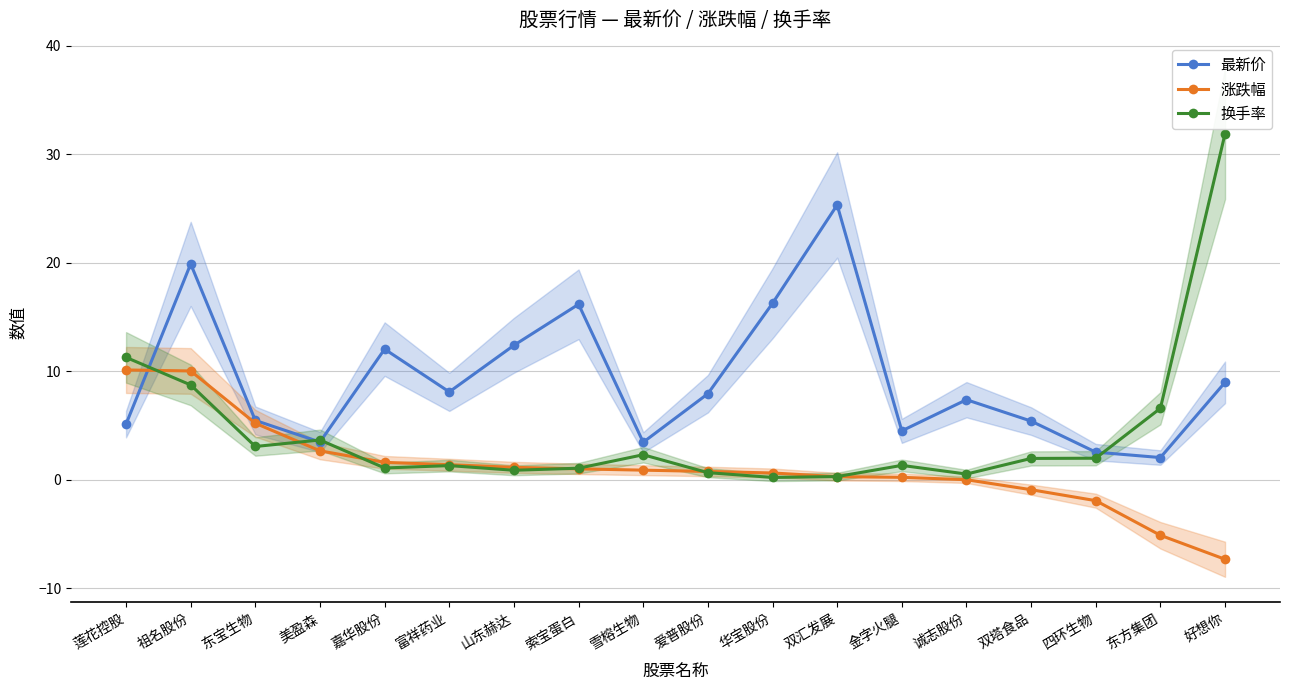

What is the difference between the 涨跌幅 values at 好想你 and 山东赫达?

8.5